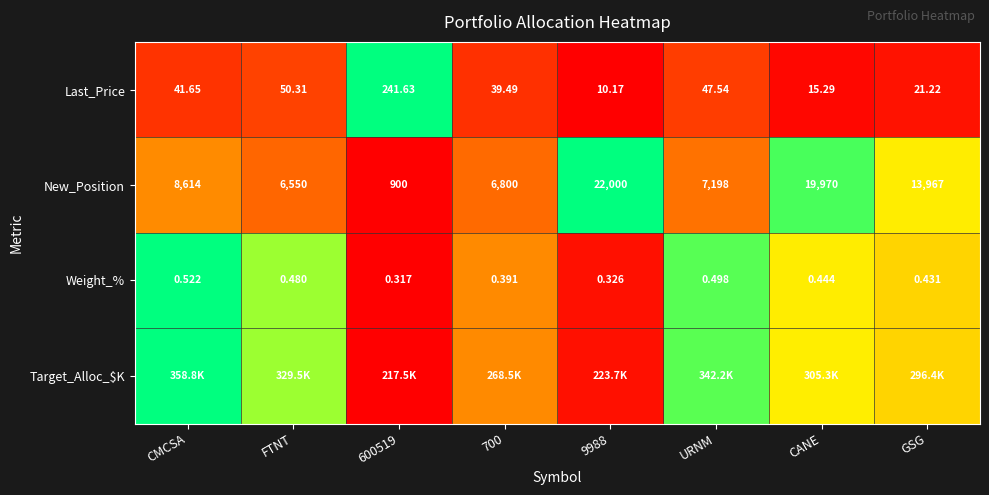

At which label is New_Position closest to 11450?

GSG